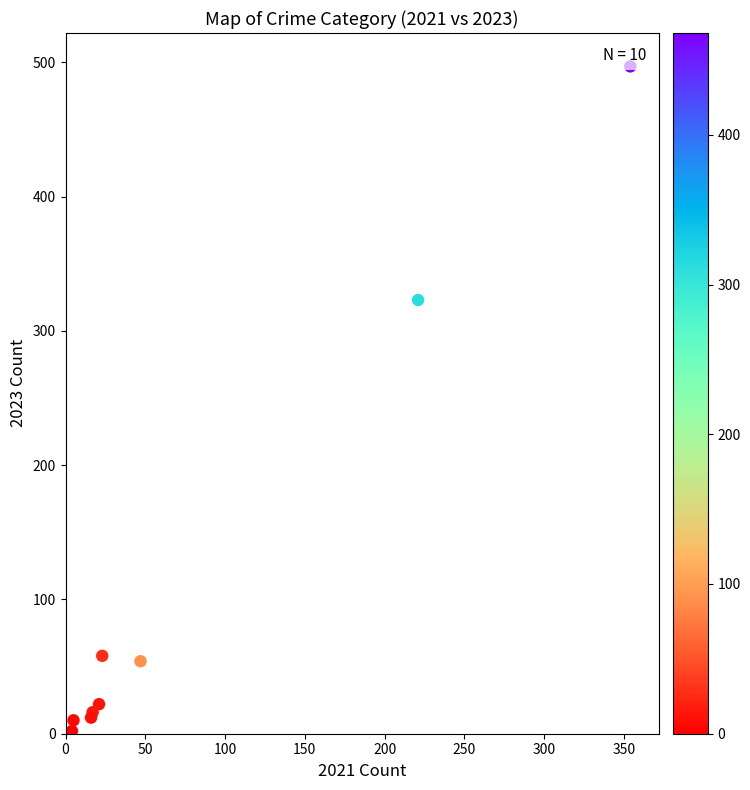

What Y value in the scatter plot is closest to 248?

323